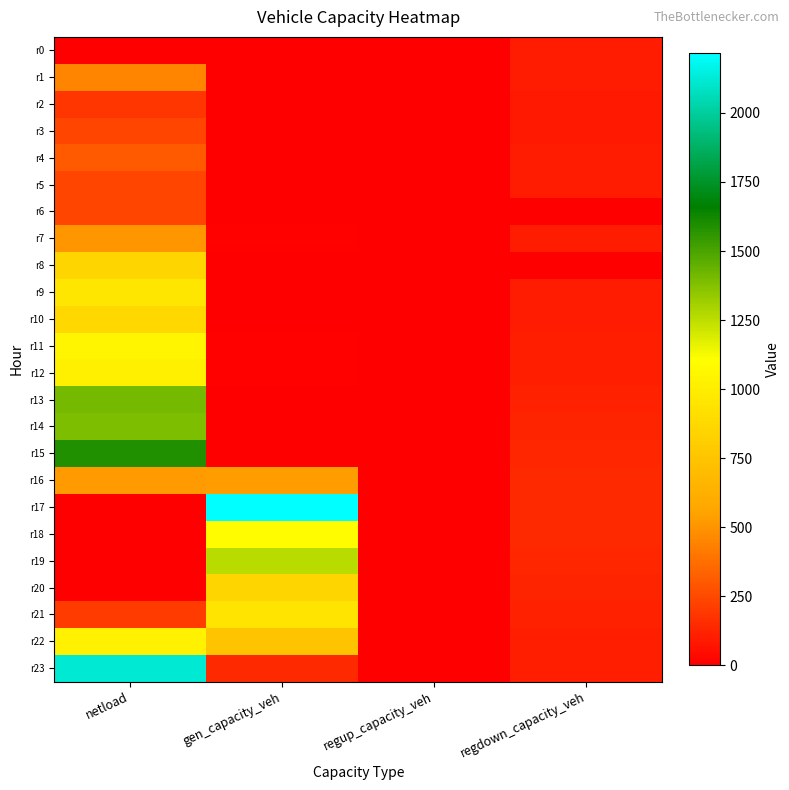

Between gen_capacity_veh and netload, which is larger?

gen_capacity_veh